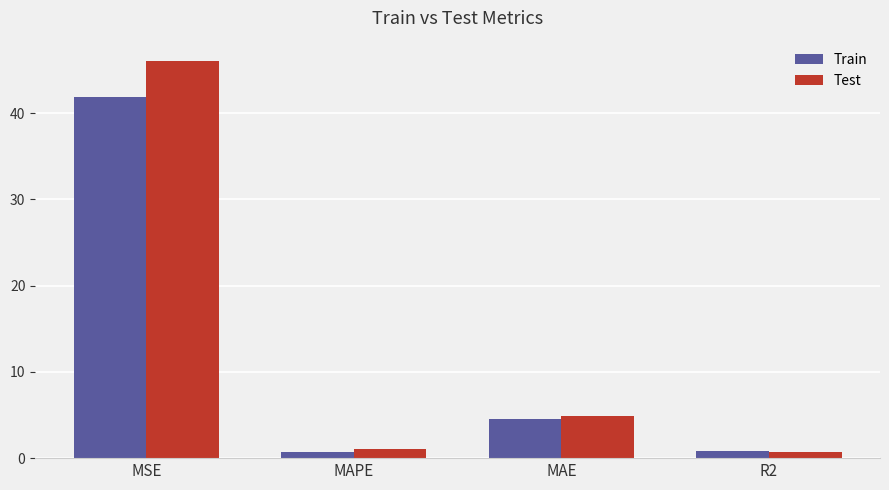

Where is Test nearest to the value 23?

MAE